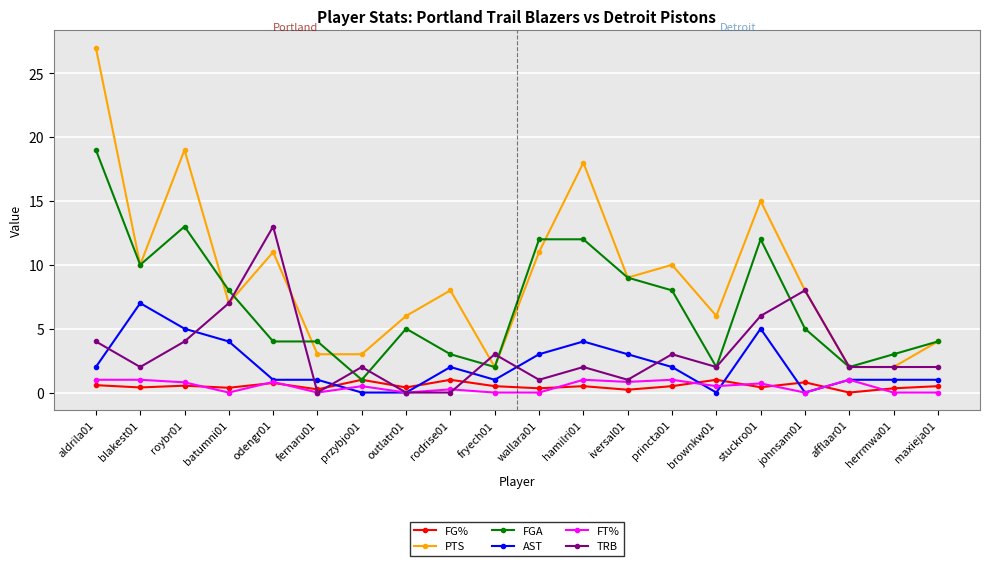

True or false: AST and PTS cross at least once.

False